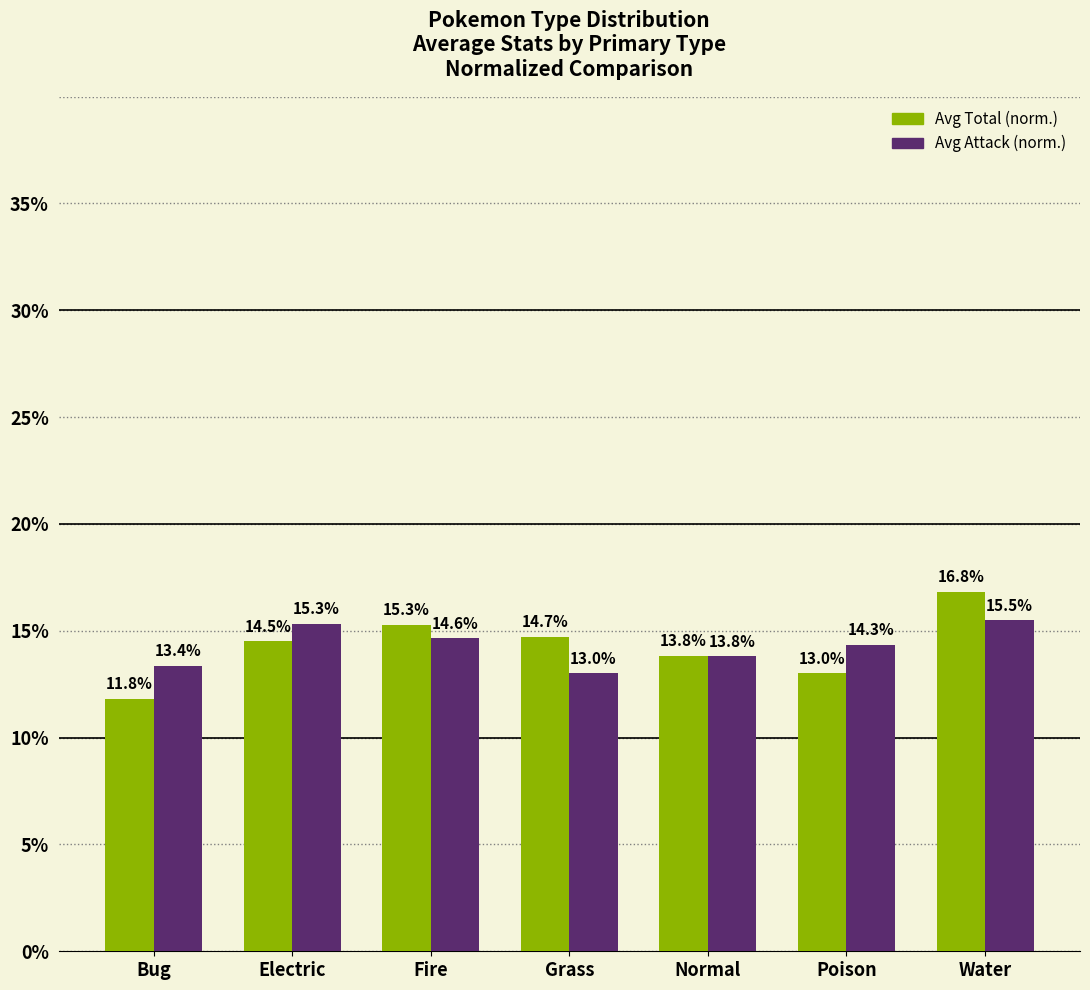

At which category is the sum across all series the highest?

Water